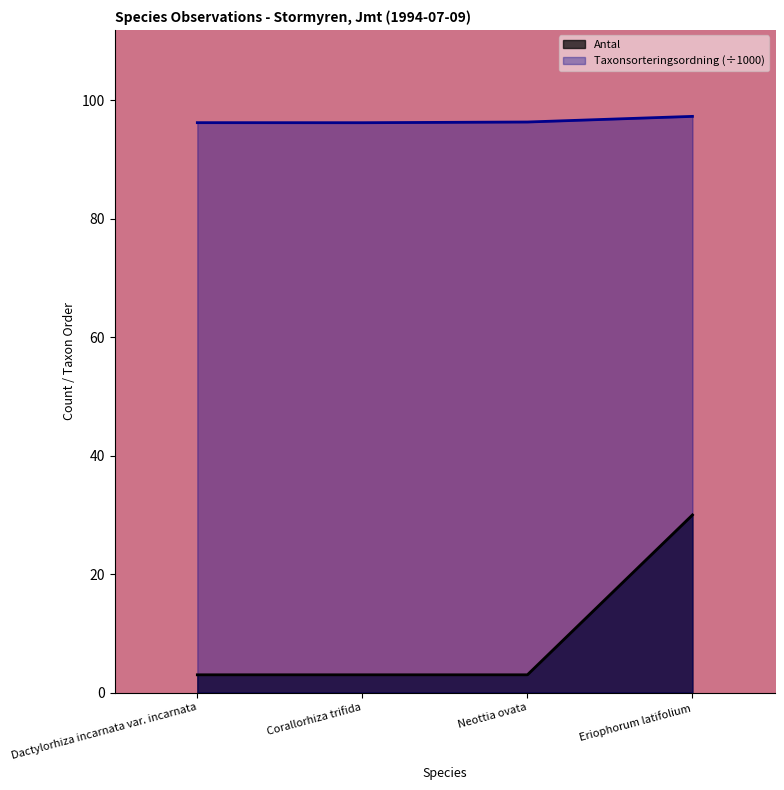

Is it true that Antal equals 3.0 at Dactylorhiza incarnata var. incarnata?

True